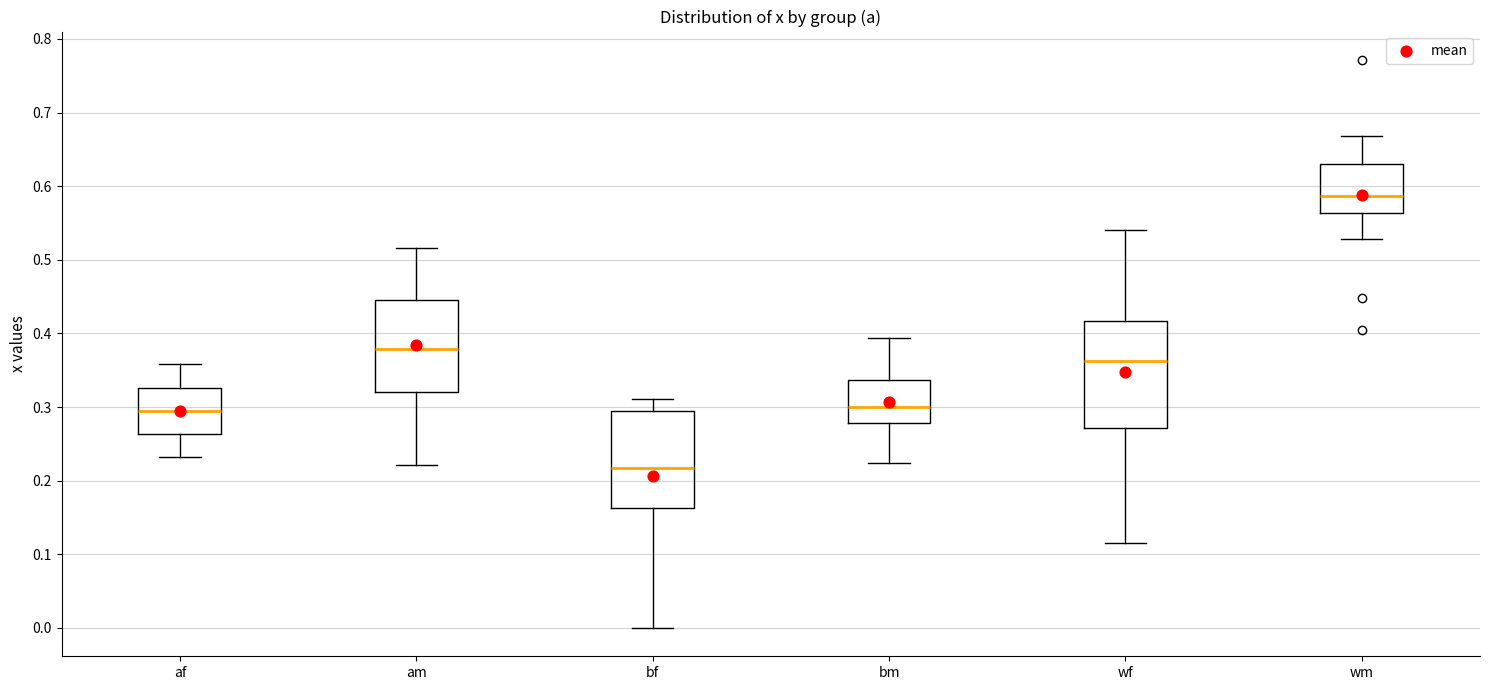

Where does the upper whisker of the box for wf end on the y-axis? The values are not printed on the chart, so give them approximately, as read against the axis.

0.54